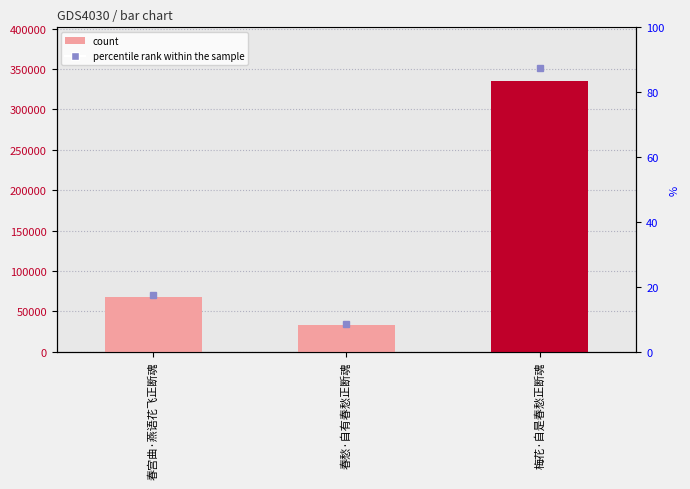

How many values are between 32531 and 334647?

3